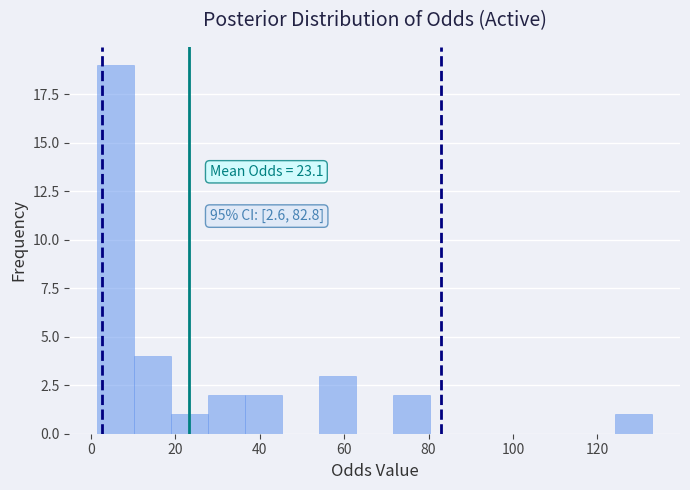

Over which range of the x-axis is the bar tallest?

2 to 10